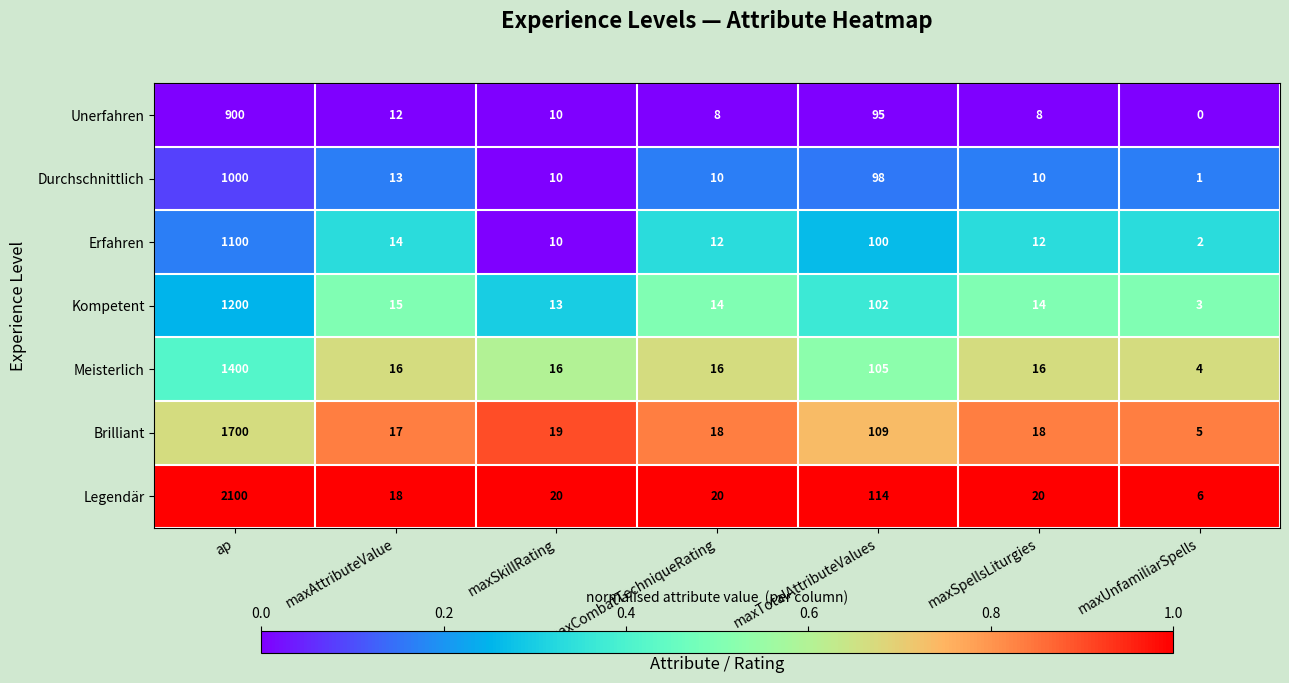

What is the difference between the Kompetent values at maxSpellsLiturgies and ap?

1186